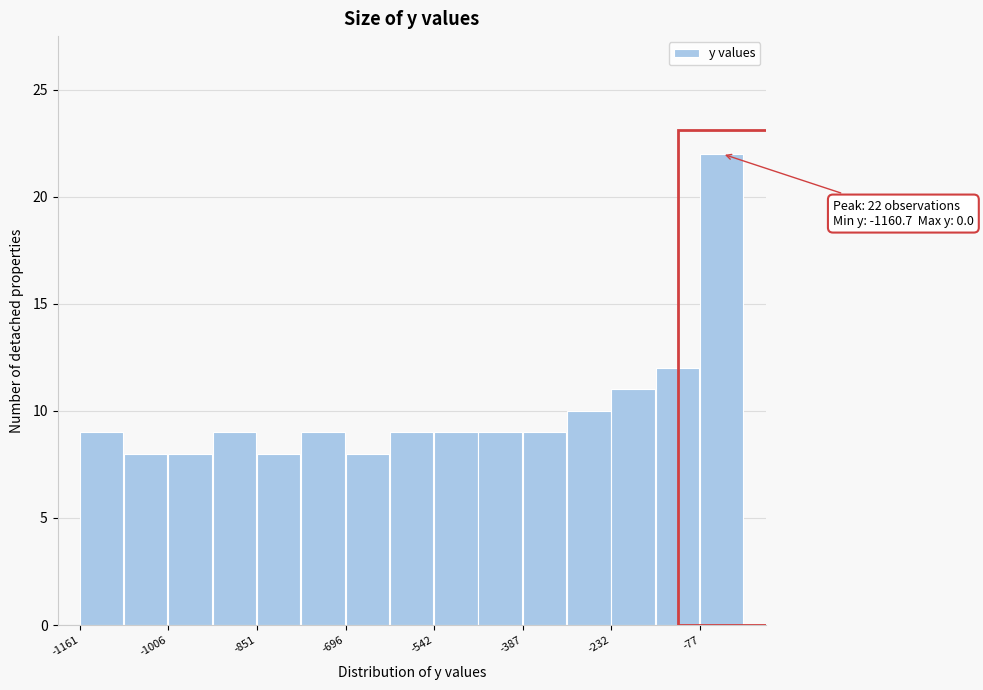

Around what value on the x-axis is the tallest bar? Give the approximate position of its centre, as read against the axis.

-40